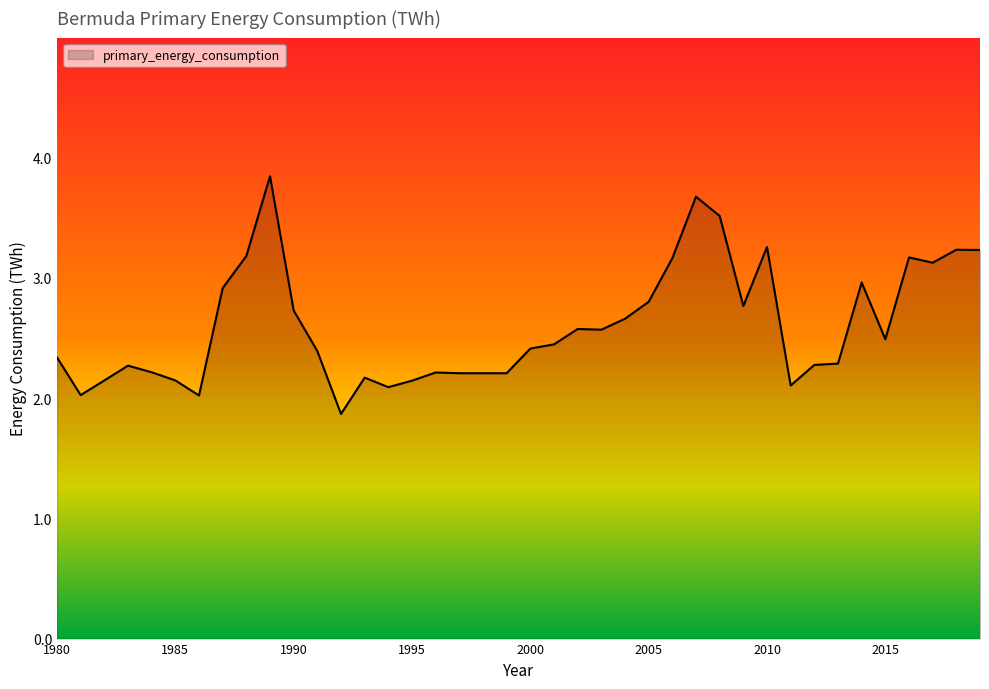

How many lines are shown in the chart?

1